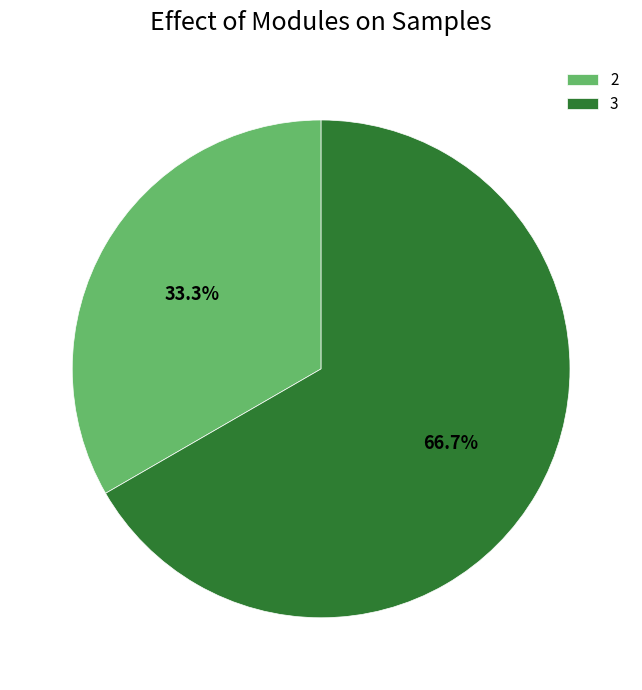

Which slice is the largest?

3